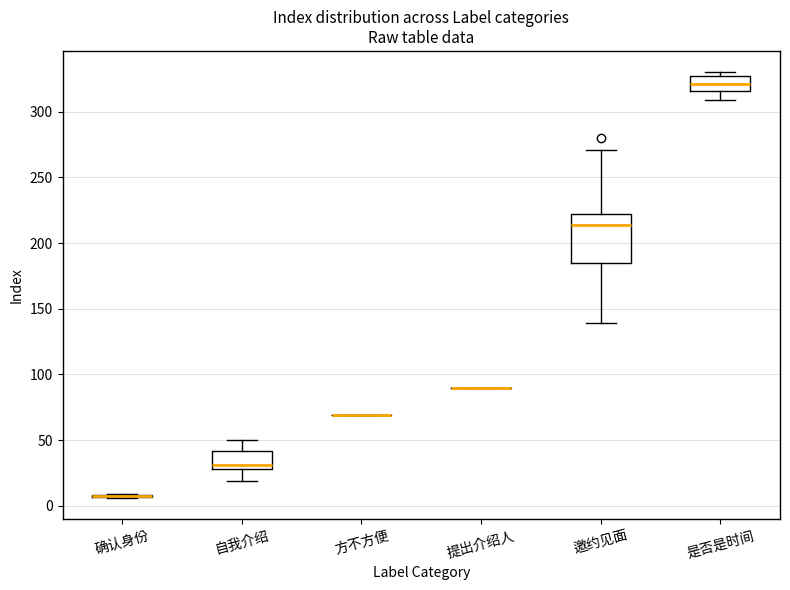

Reading left to right, read every box against the y-axis: the position of its median line, the range the box covers, and the ends of its whiskers. The values are not printed on the chart, so give them approximately, as read against the axis.

确认身份: box collapsed to a line at 10, whiskers 5 to 10
自我介绍: median 30 (just above the box's lower edge), box 30 to 40, whiskers 20 to 50
方不方便: box collapsed to a line at 70, whiskers 70 to 70
提出介绍人: box collapsed to a line at 90, whiskers 90 to 90
邀约见面: median 215, box 185 to 220, whiskers 140 to 270
是否是时间: median 320, box 315 to 325, whiskers 310 to 330